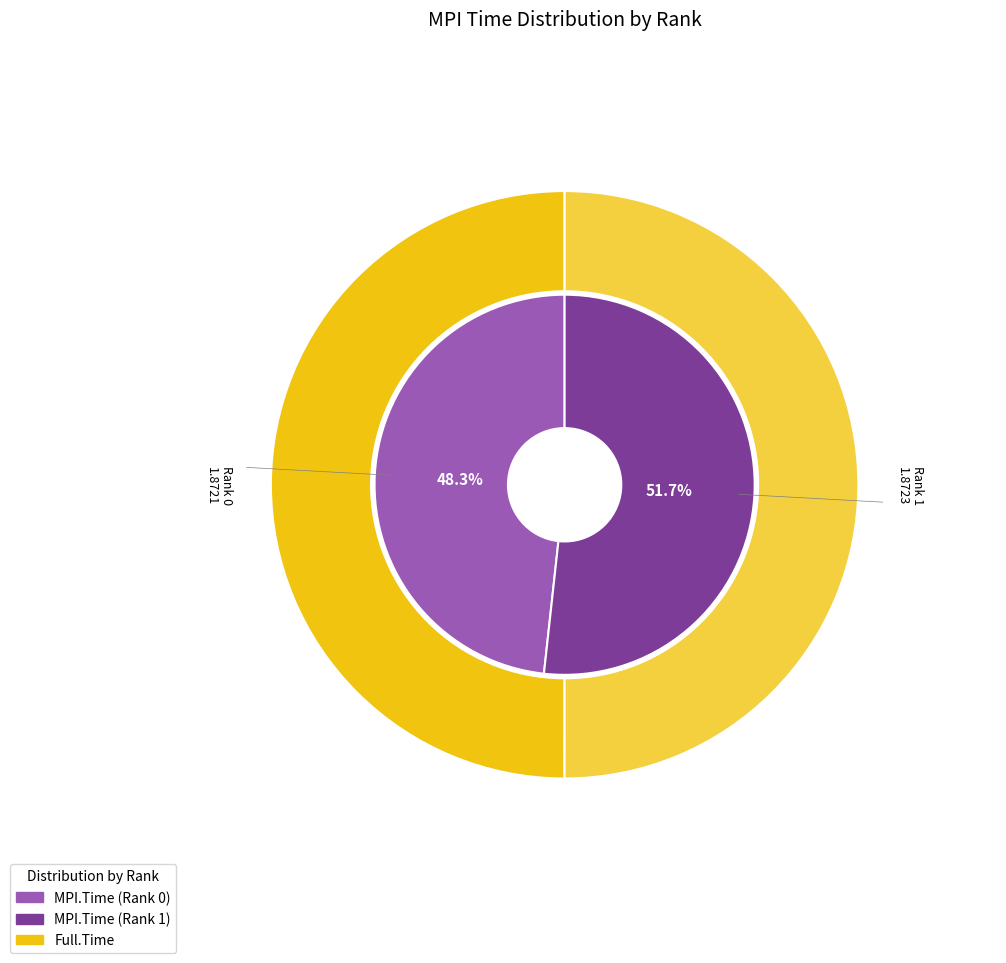

To the nearest percent, what portion does 0 represent?

48%